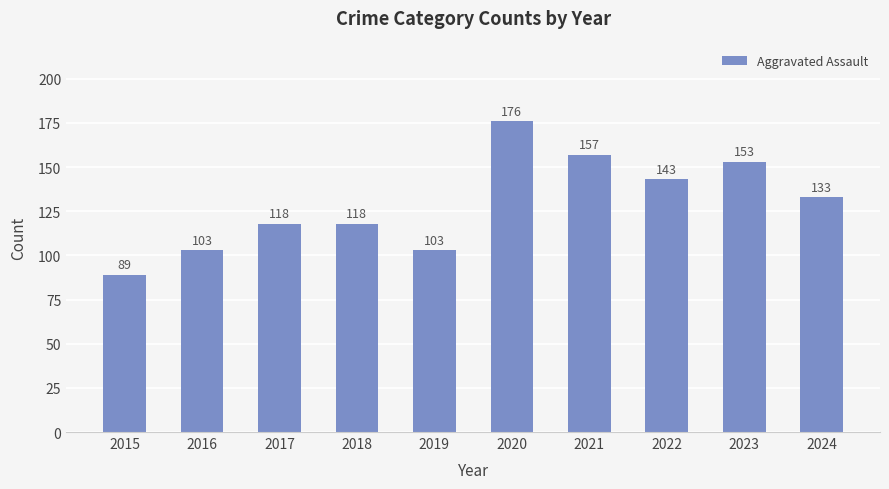

What is the value of the 1st bar from the left?

89